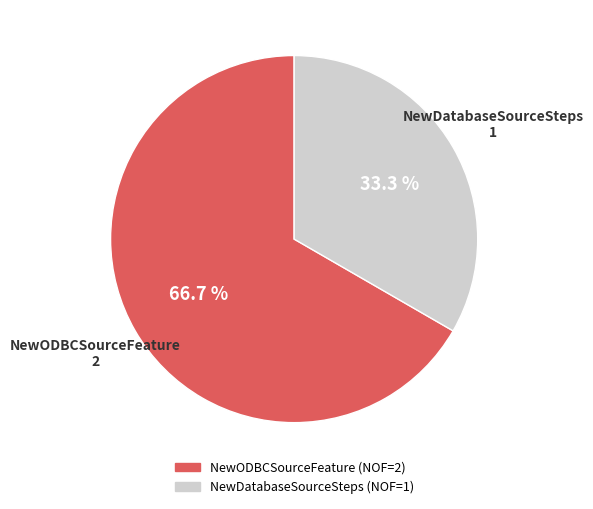

Which slice is the smallest?

NewDatabaseSourceSteps